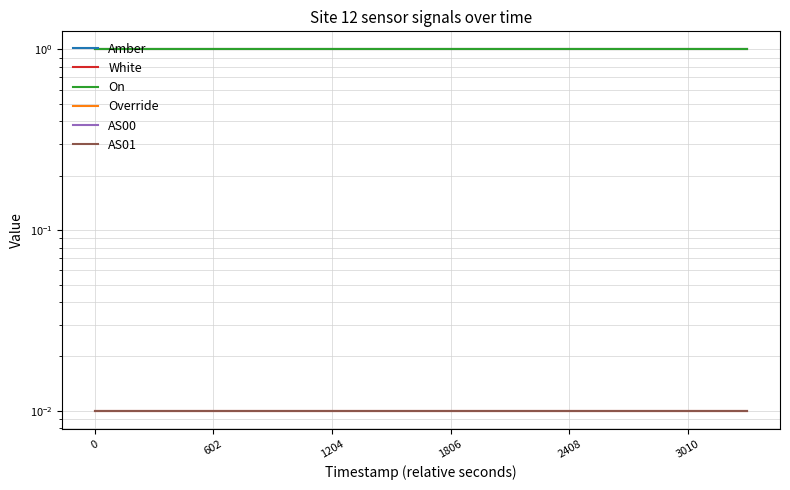

The AS00 series shows 0.0 at 1806. True or false?

True